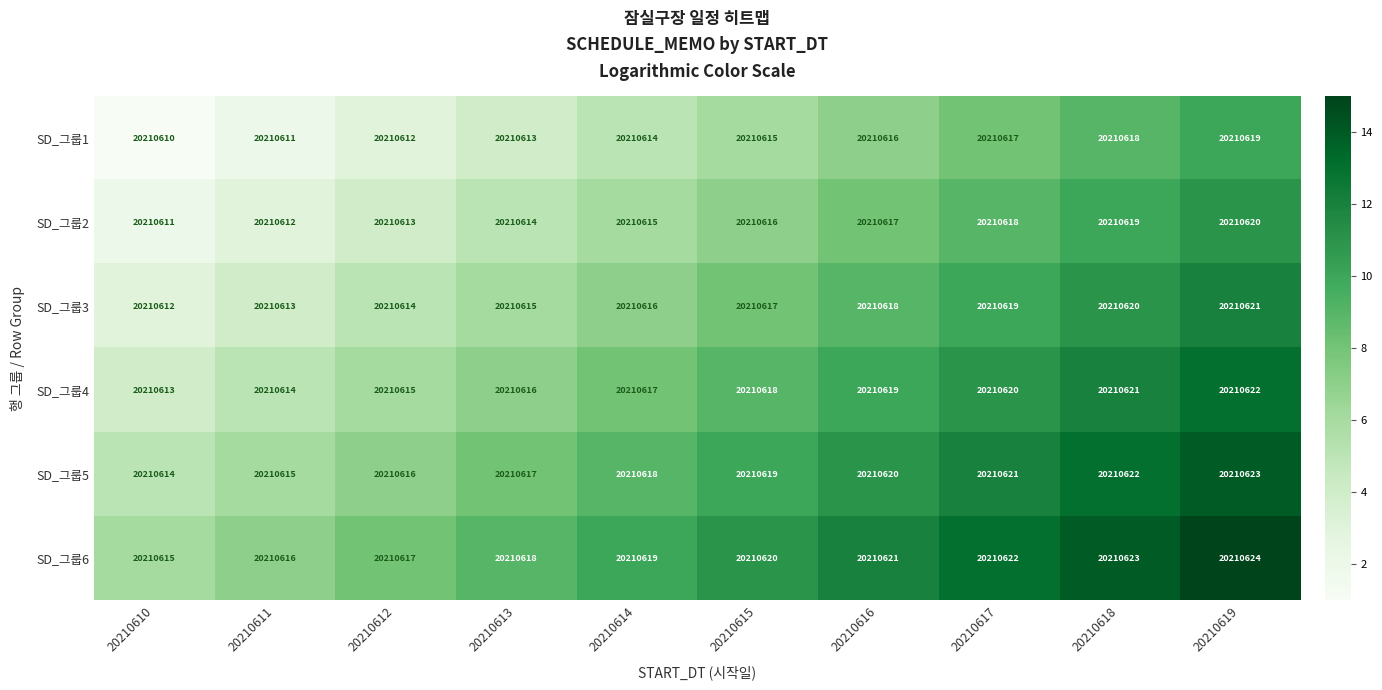

How many SD_그룹3 values are between 5 and 10?

6